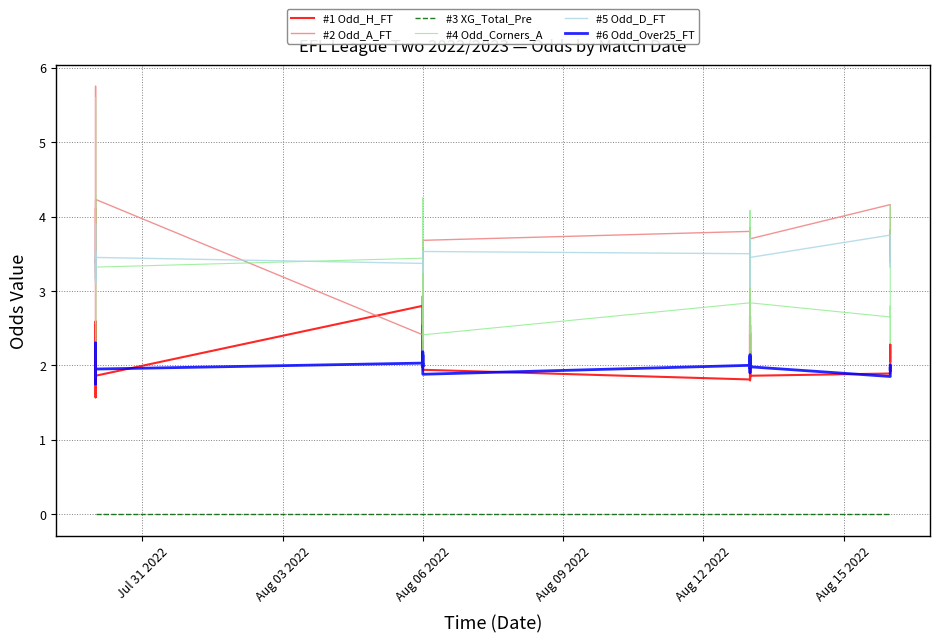

The value of #6 Odd_Over25_FT at Aug 06 2022 is 2.0. True or false?

True